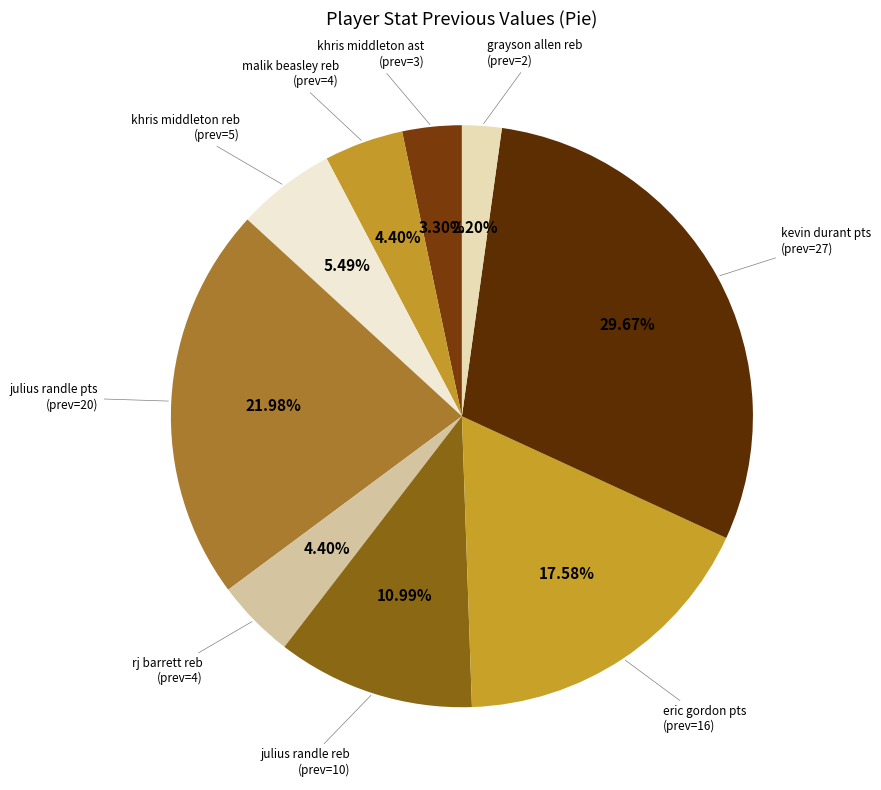

Does any single category account for the majority?

No